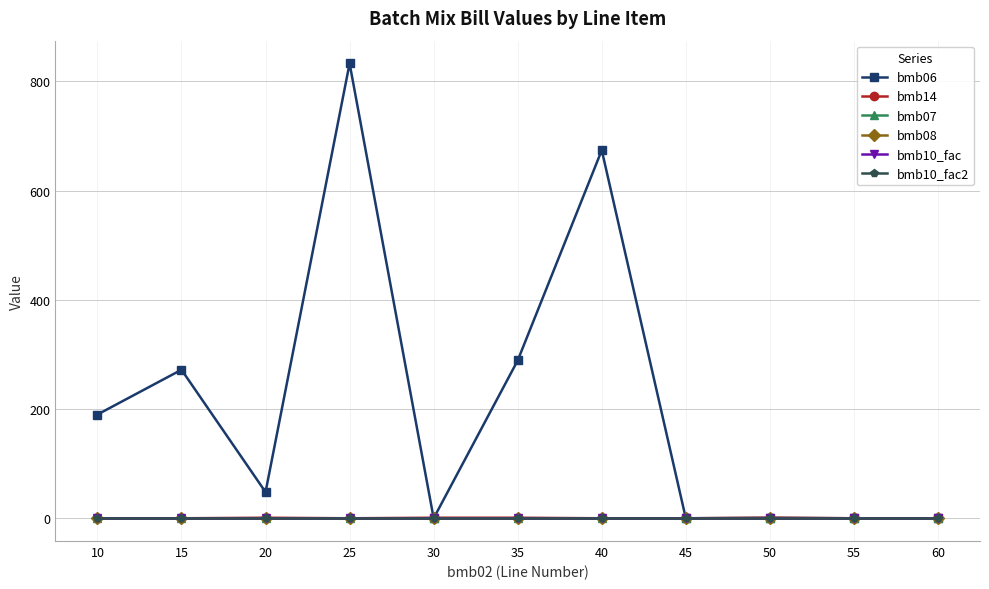

Reading left to right, list all the values displayed in this chart.

bmb06: 10=190.0	15=272.0	20=48.0	25=833.0	30=0.0	35=289.0	40=674.0	45=0.0	50=0.8	55=0.0	60=0.0
bmb14: 10=0.0	15=0.0	20=1.0	25=0.0	30=1.0	35=1.0	40=0.0	45=0.0	50=1.0	55=0.0	60=0.0
bmb07: 10=1.0	15=1.0	20=1.0	25=1.0	30=1.0	35=1.0	40=1.0	45=1.0	50=1.0	55=1.0	60=1.0
bmb08: 10=0.0	15=0.0	20=0.0	25=0.0	30=0.0	35=0.0	40=0.0	45=0.0	50=0.0	55=0.0	60=0.0
bmb10_fac: 10=1.0	15=1.0	20=1.0	25=1.0	30=1.0	35=1.0	40=1.0	45=1.0	50=1.0	55=1.0	60=1.0
bmb10_fac2: 10=1.0	15=1.0	20=1.0	25=1.0	30=1.0	35=1.0	40=1.0	45=1.0	50=1.0	55=1.0	60=1.0